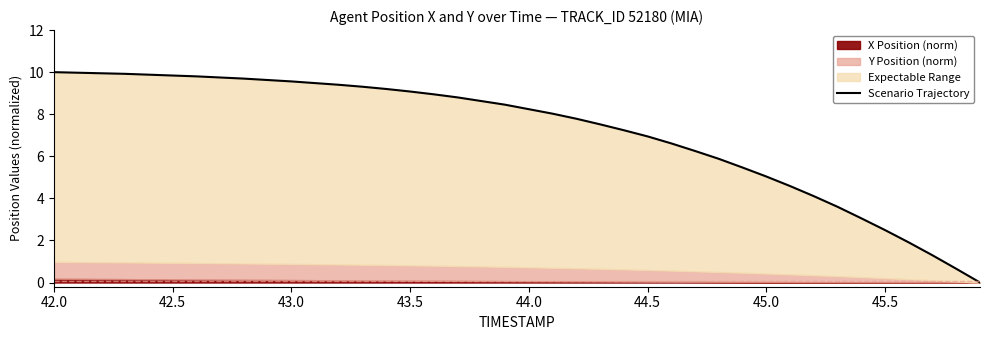

Reading left to right, extract all data points from this chart.

10.0	10.0	9.9	9.9	9.9	9.8	9.8	9.7	9.7	9.6	9.6	9.5	9.4	9.3	9.2	9.1	8.9	8.8	8.6	8.5	8.2	8.0	7.8	7.5	7.2	6.9	6.6	6.3	5.9	5.5	5.0	4.6	4.1	3.6	3.1	2.5	1.9	1.3	0.7	0.0